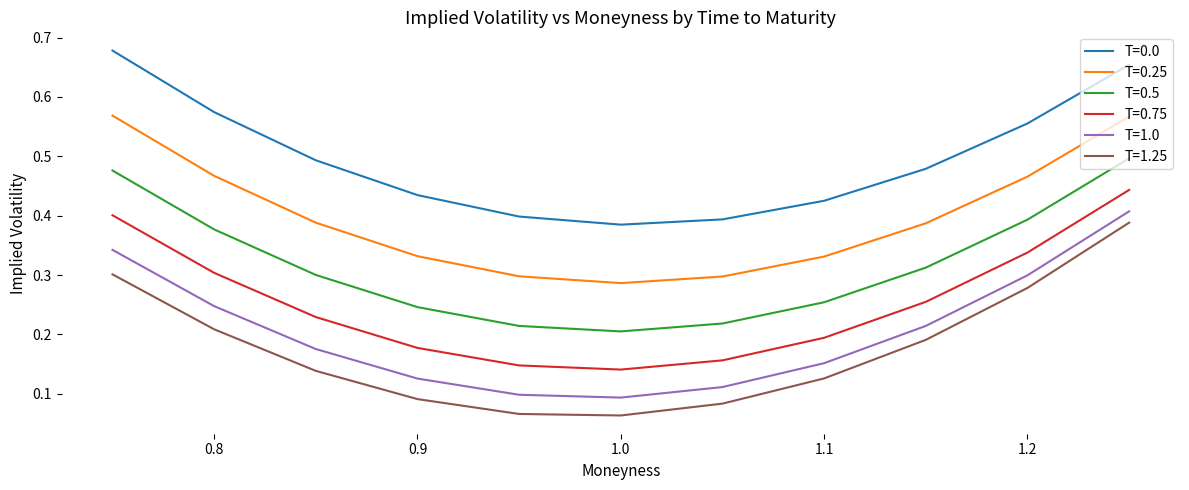

True or false: T=0.5 and T=0.75 intersect in this chart.

False